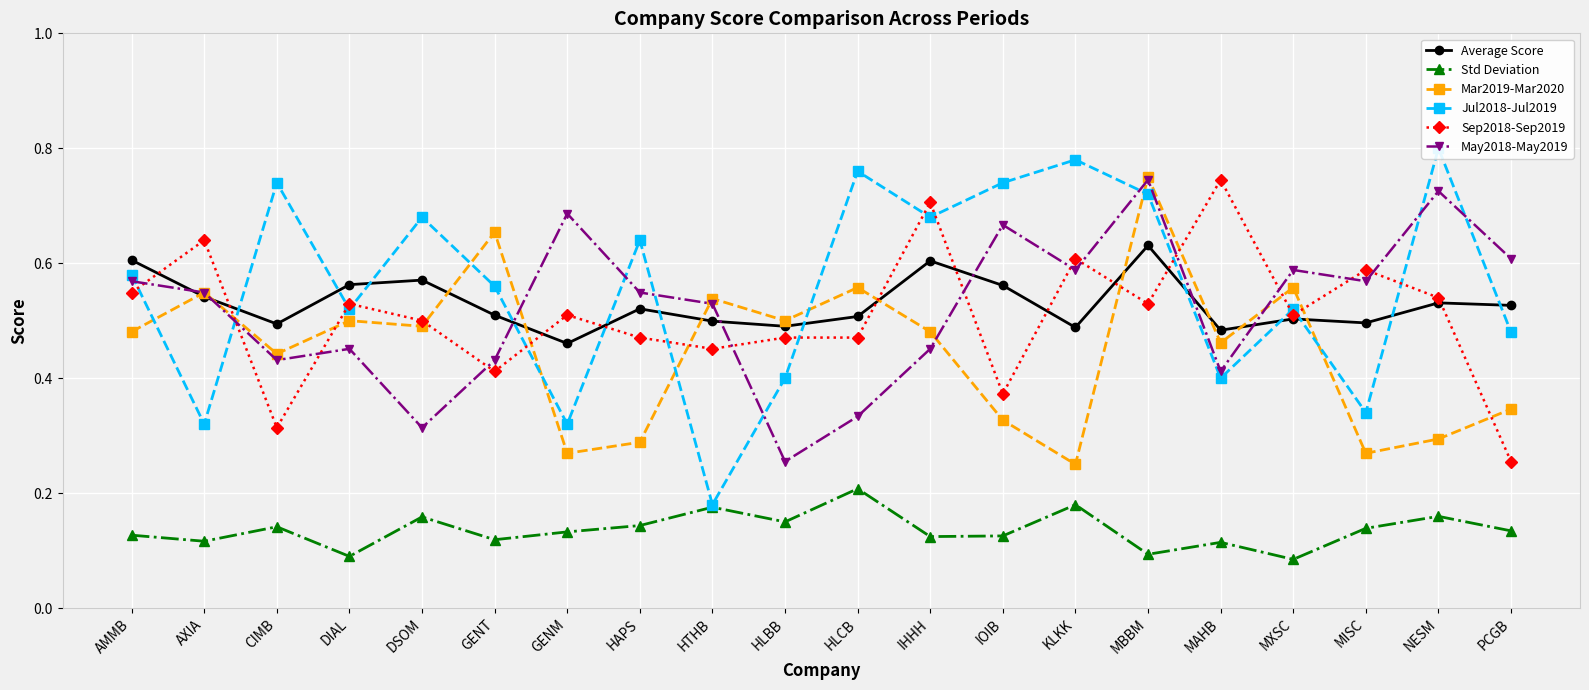

List the labels in order of Jul2018-Jul2019 value, smallest first.

HTHB, AXIA, GENM, MISC, HLBB, MAHB, PCGB, DIAL, MXSC, GENT, AMMB, HAPS, DSOM, IHHH, MBBM, CIMB, IOIB, HLCB, KLKK, NESM